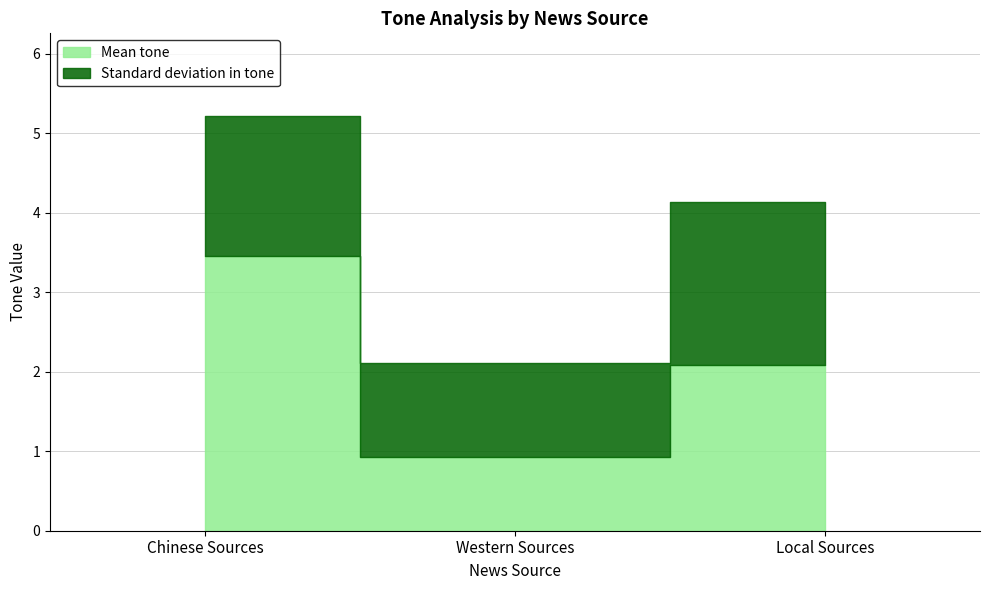

Rank the series by their average value, from highest to lowest.

Mean tone, Standard deviation in tone